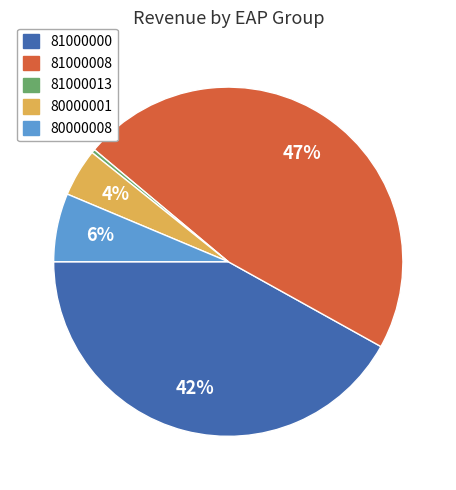

Is there any slice that represents more than half of the pie?

No